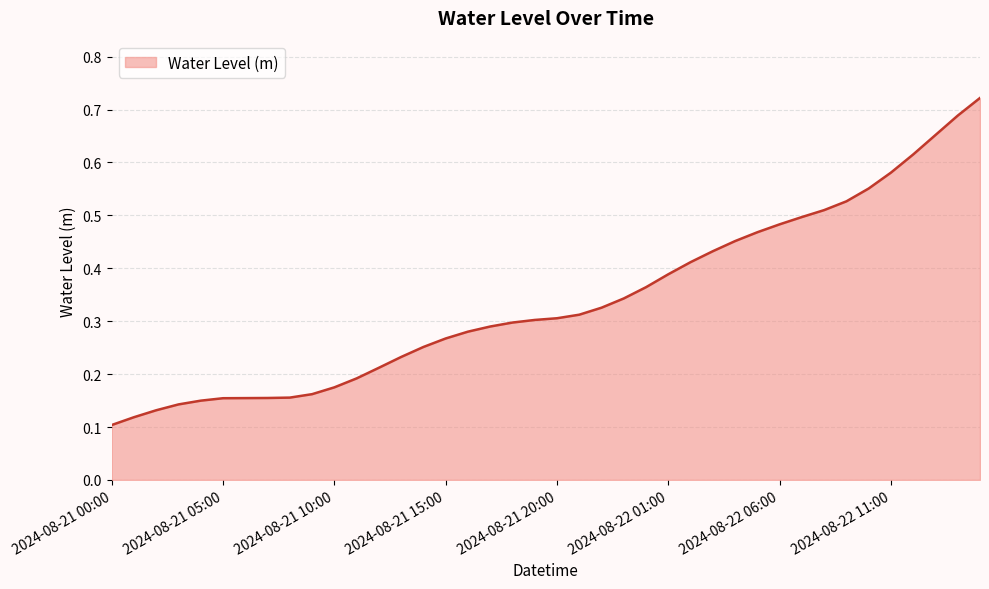

How many series are shown in this chart?

1